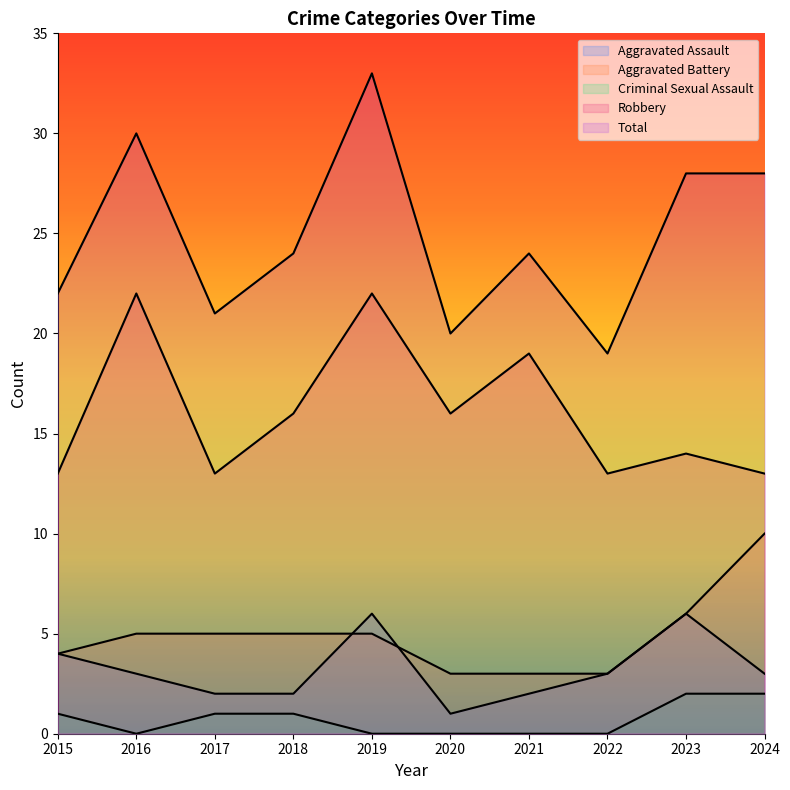

What is the value of the Robbery point at the 4th from the left?

16